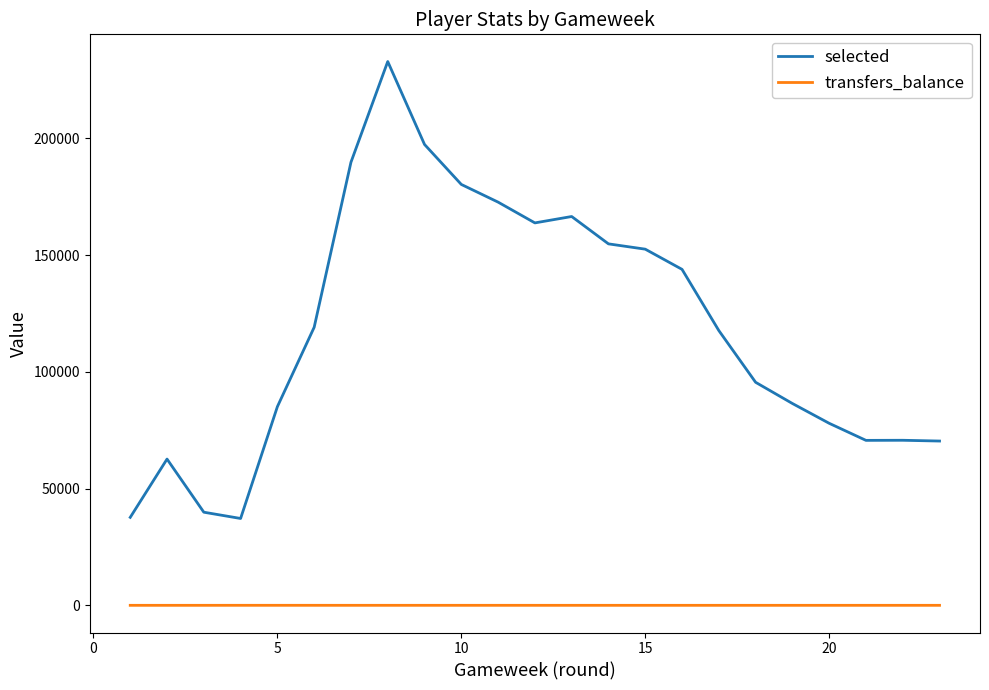

Which series has the largest total across all categories?

selected